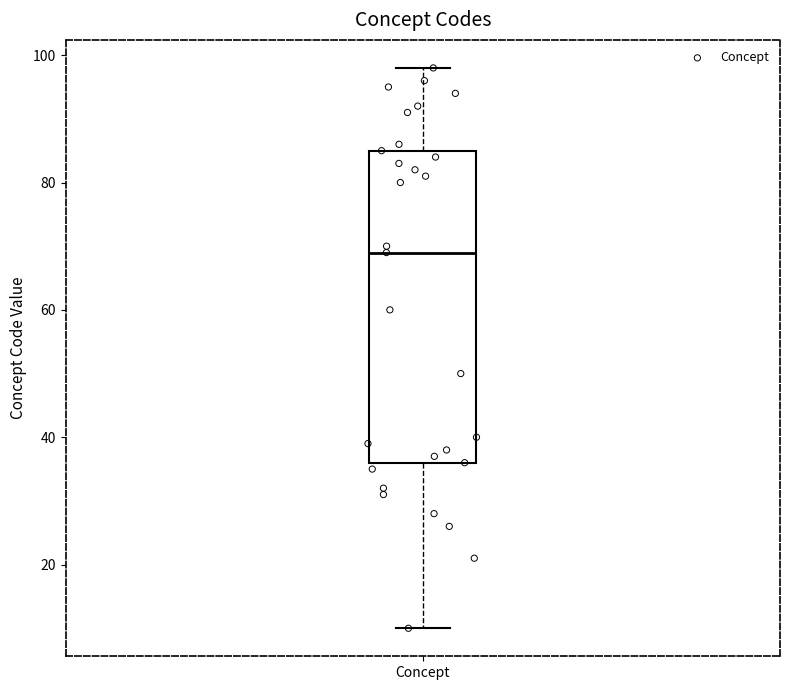

Transcribe this box plot: give where the median line is, the range the box spans, and where the two whiskers end, as read against the y-axis. The values are not printed on the chart, so give them approximately, as read against the axis.

median 70, box 36 to 86, whiskers 10 to 98